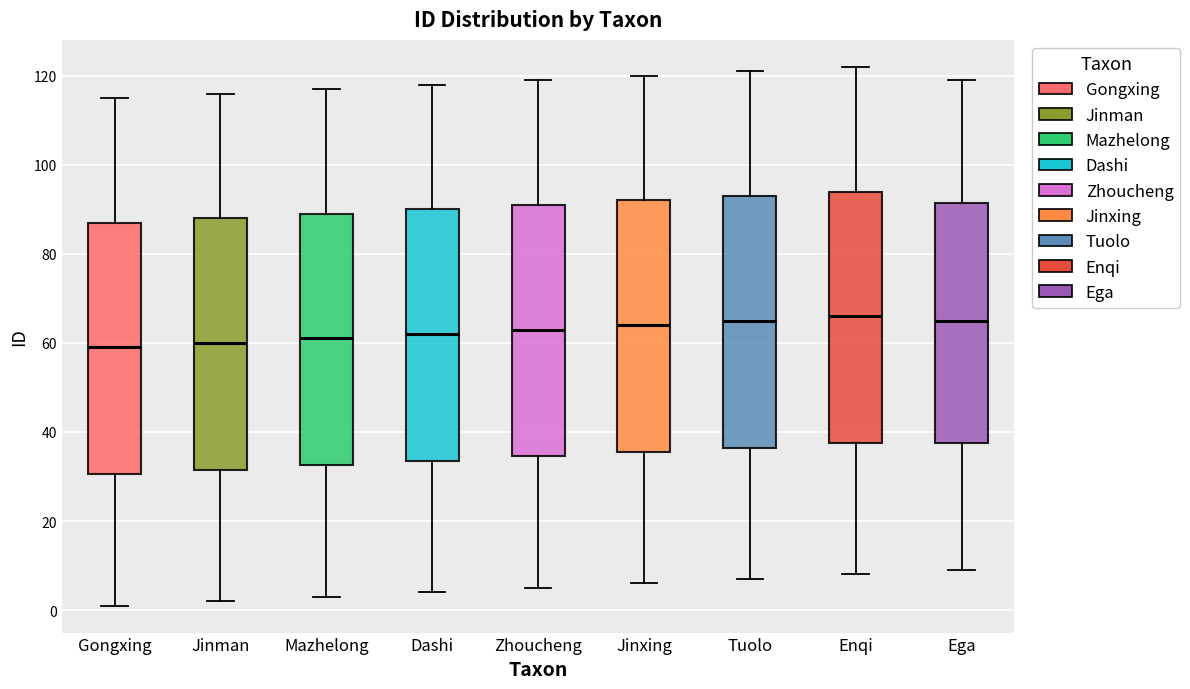

Reading left to right, read every box against the y-axis: the position of its median line, the range the box covers, and the ends of its whiskers. The values are not printed on the chart, so give them approximately, as read against the axis.

Gongxing: median 60, box 30 to 88, whiskers 2 to 116
Jinman: median 60, box 32 to 88, whiskers 2 to 116
Mazhelong: median 62, box 32 to 90, whiskers 4 to 118
Dashi: median 62, box 34 to 90, whiskers 4 to 118
Zhoucheng: median 64, box 34 to 92, whiskers 6 to 120
Jinxing: median 64, box 36 to 92, whiskers 6 to 120
Tuolo: median 66, box 36 to 94, whiskers 8 to 122
Enqi: median 66, box 38 to 94, whiskers 8 to 122
Ega: median 66, box 38 to 92, whiskers 10 to 120